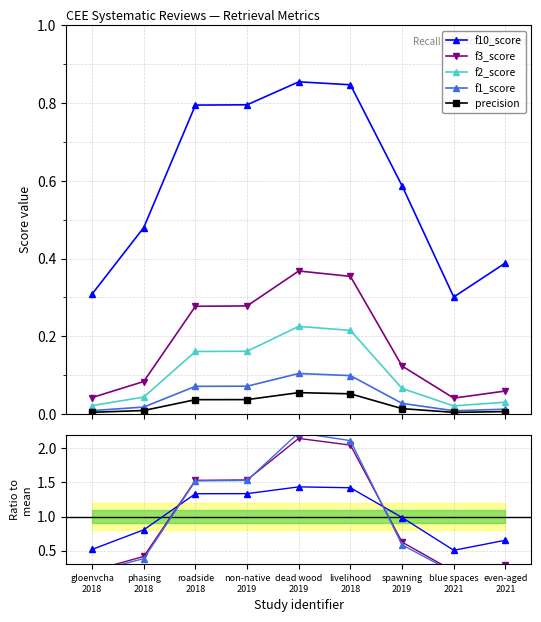

At how many categories does at least one series exceed 0?

9